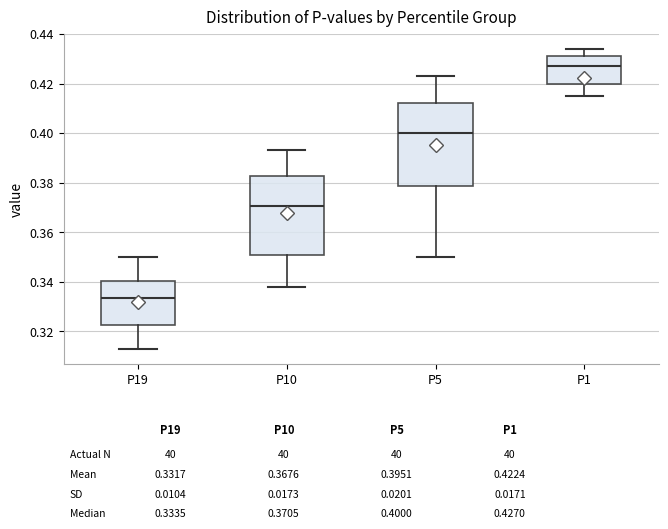

Which box's median line is the lowest?

P19